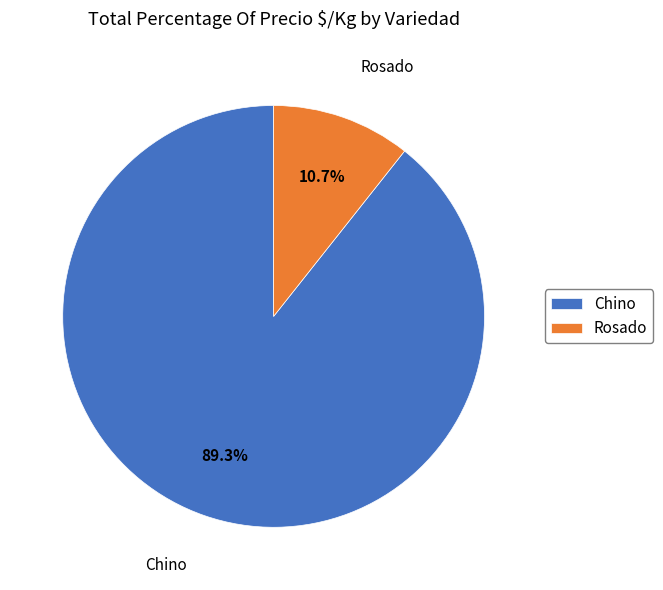

How many slices are in this pie chart?

2